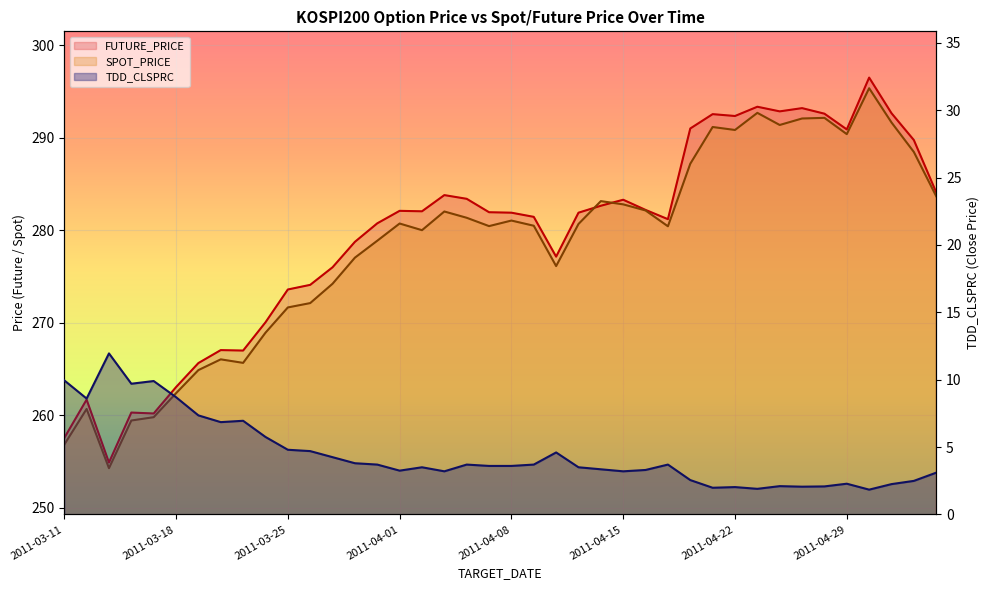

What is the total value across all series at 2011-04-08?

566.5